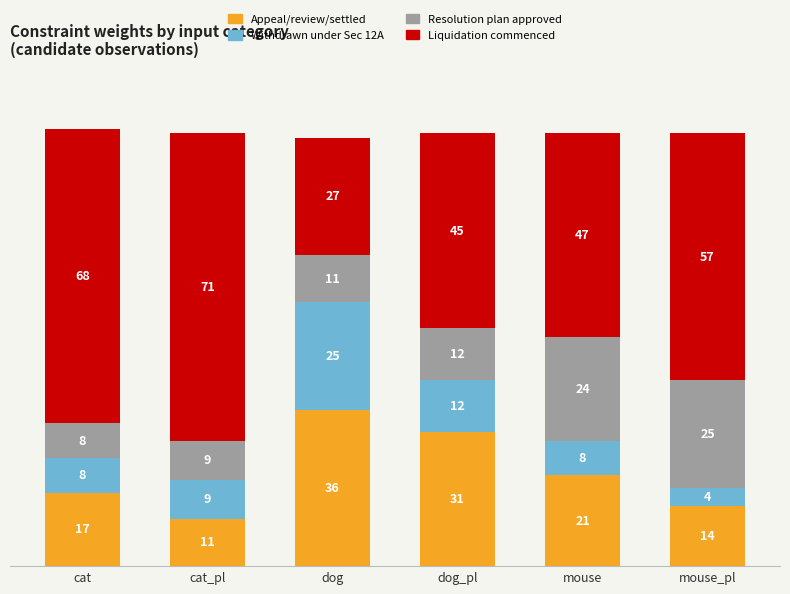

The value of Appeal/review/settled at dog_pl is 19. True or false?

False